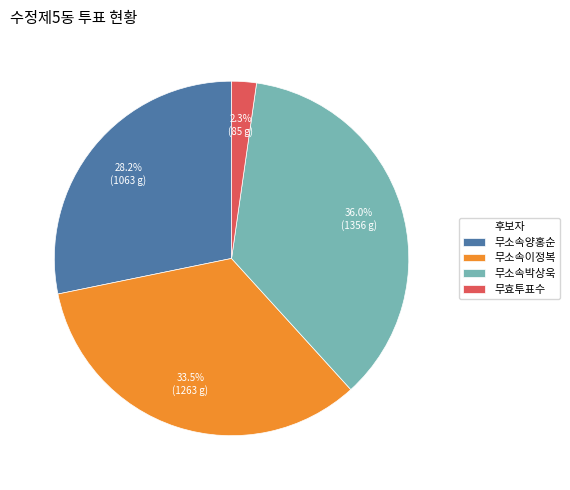

Does 무소속박상욱 account for over 50% of the chart?

No